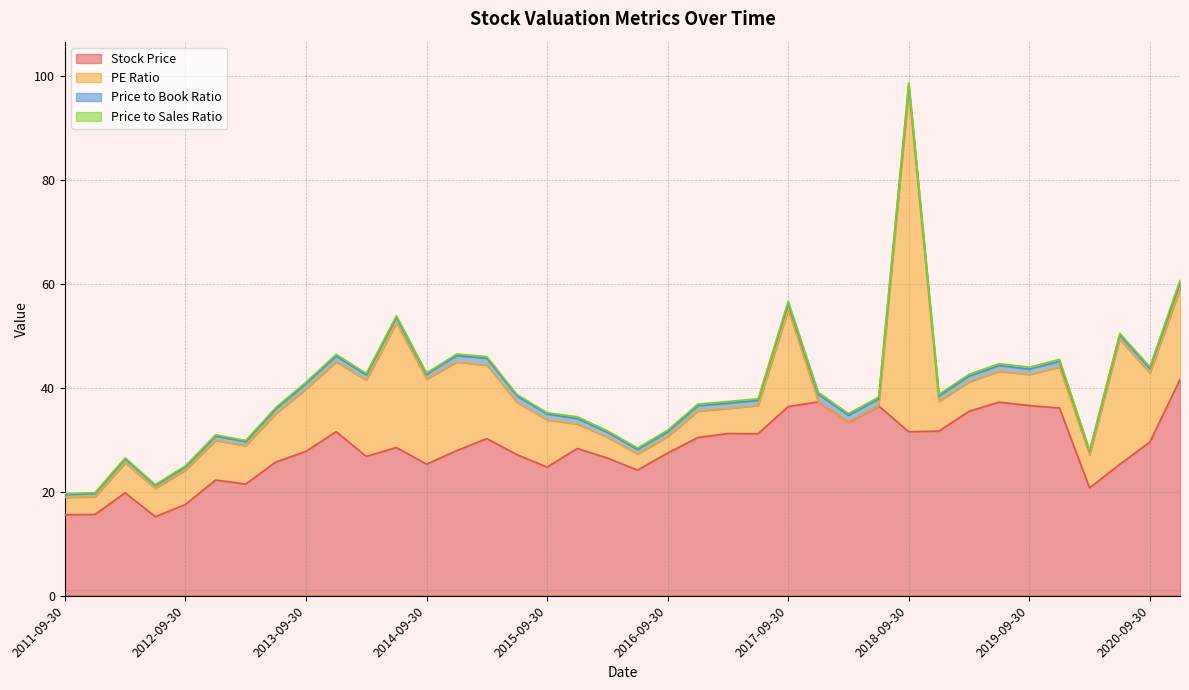

At which label does Stock Price first exceed 28?

2013-12-31